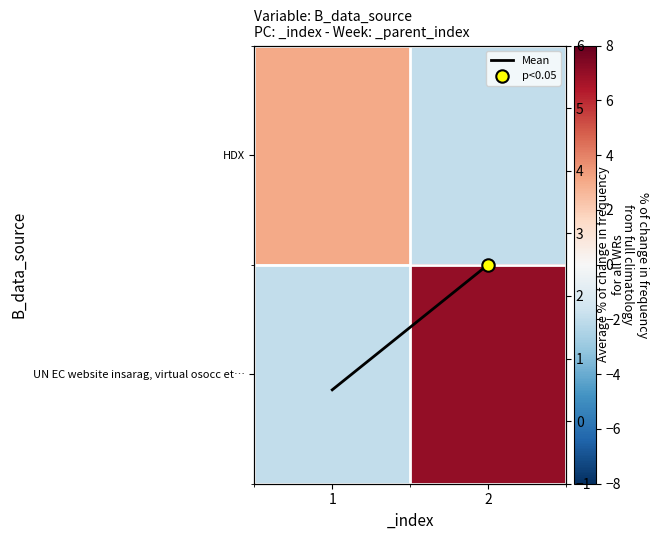

Is it true that Mean equals 3.3 at 2?

False